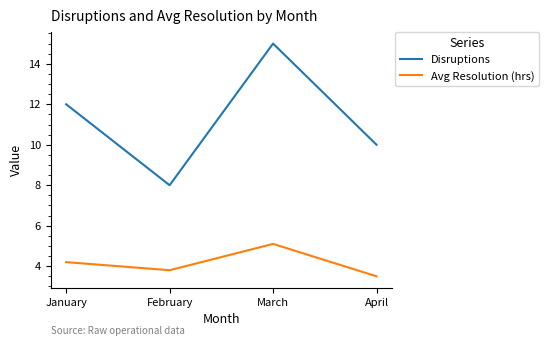

True or false: Disruptions has more than 1 points higher than both neighbors.

False